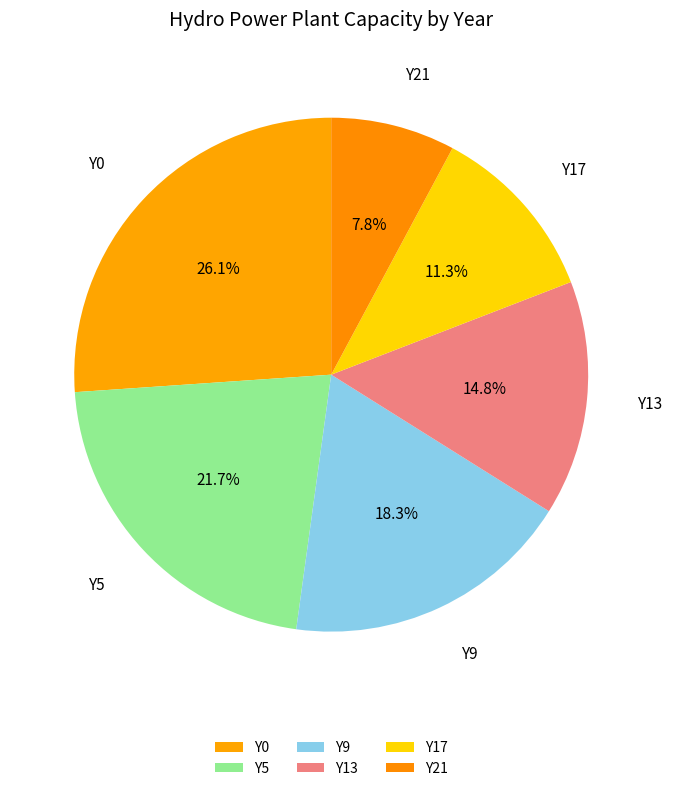

Is there a majority slice in this chart?

No